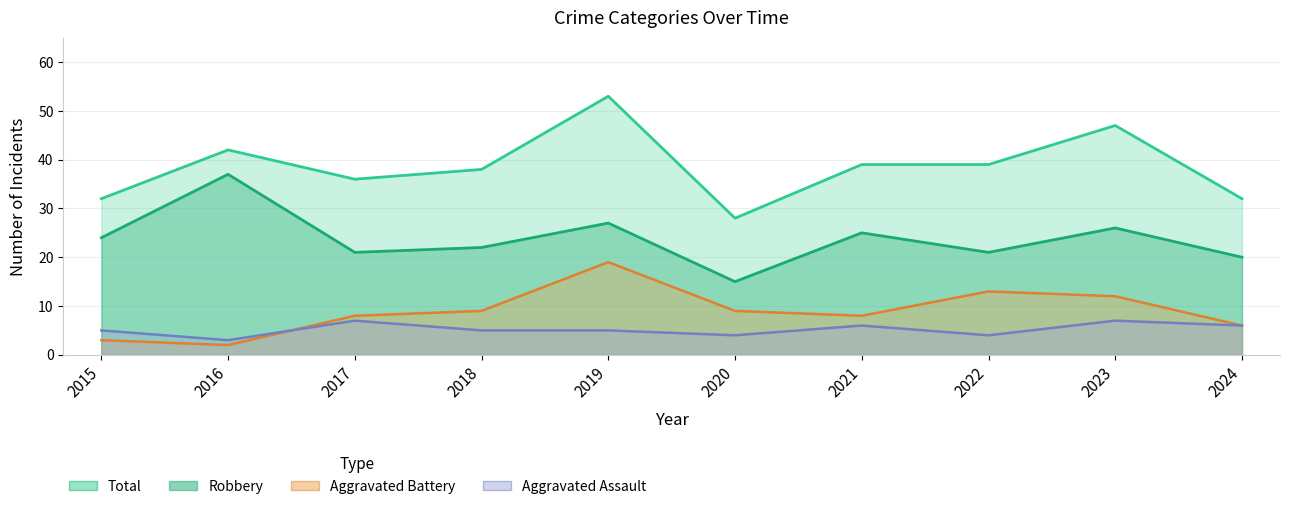

The value of Aggravated Battery at 2024 is 6. True or false?

True